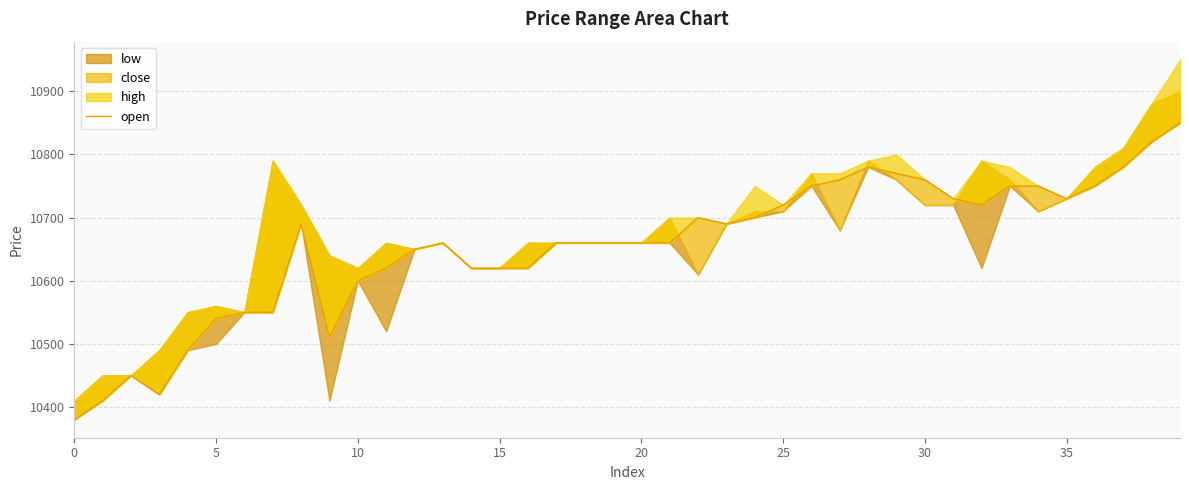

What is the minimum value shown in the chart?

10380